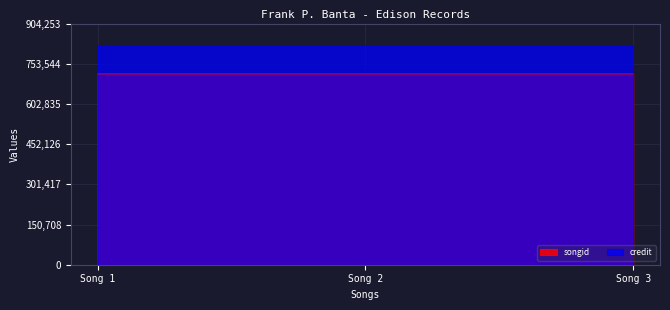

What is the minimum value shown in the chart?

715420